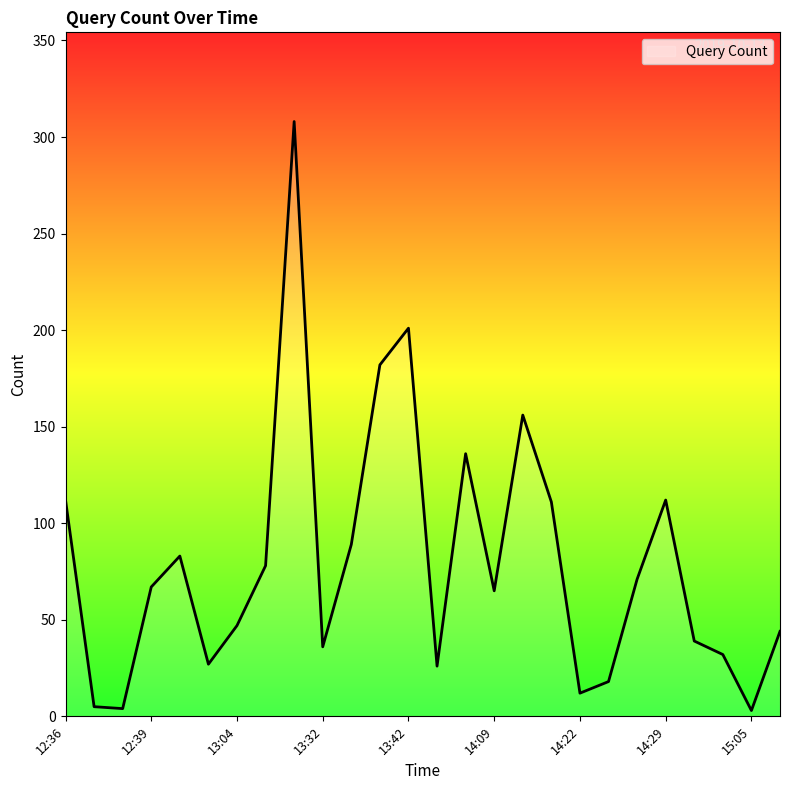

How many lines are shown in the chart?

1